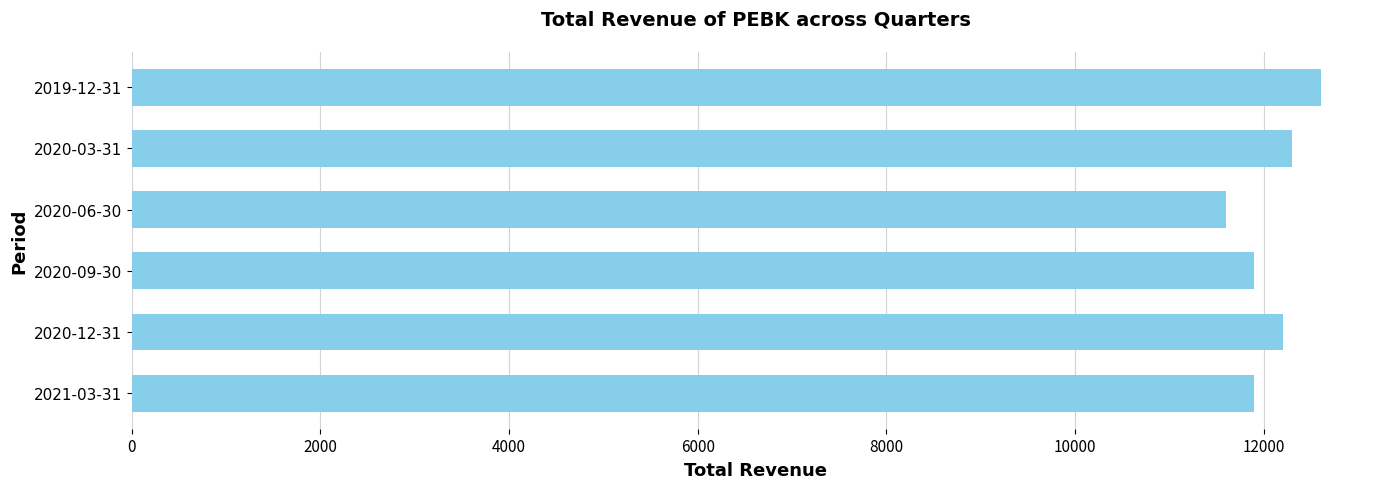

At which category does the chart reach its minimum across all series?

2020-06-30